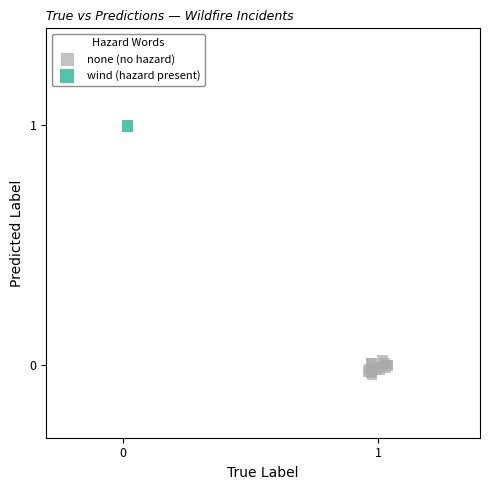

What are all the series names shown in the legend?

none (no hazard), wind (hazard present)